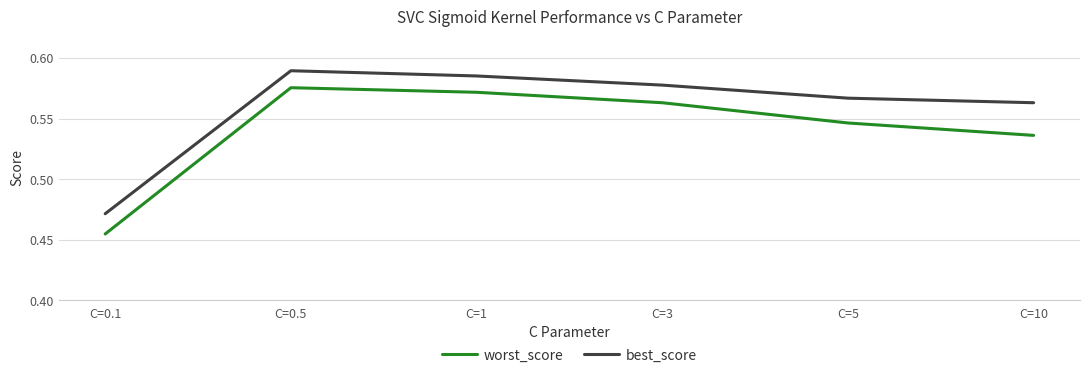

At which label does worst_score reach its minimum?

C=0.1